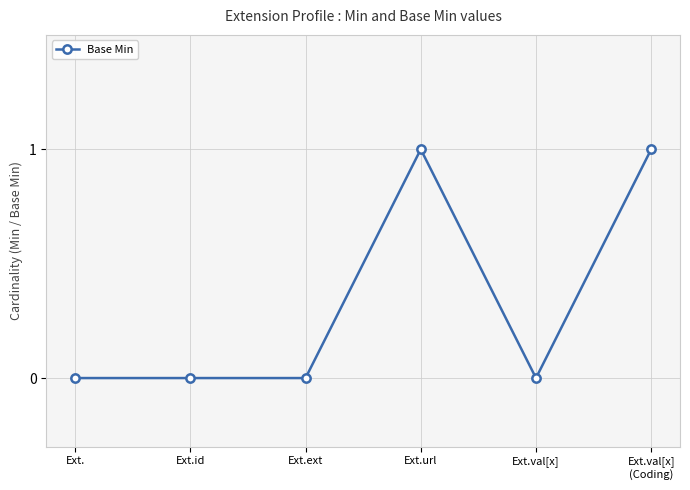

What is the greatest value displayed?

1